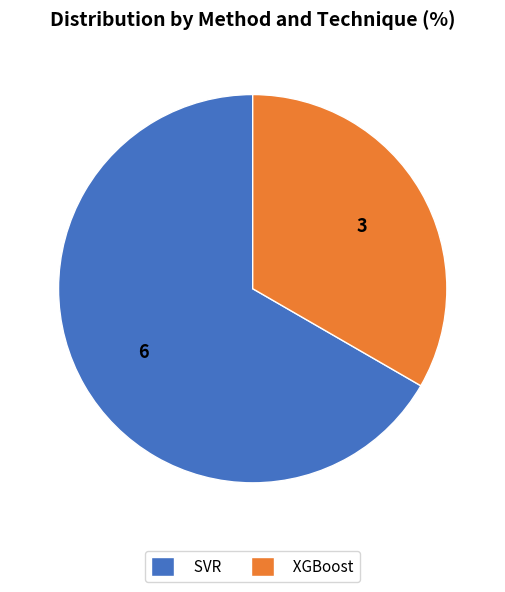

How many slices are in this pie chart?

2